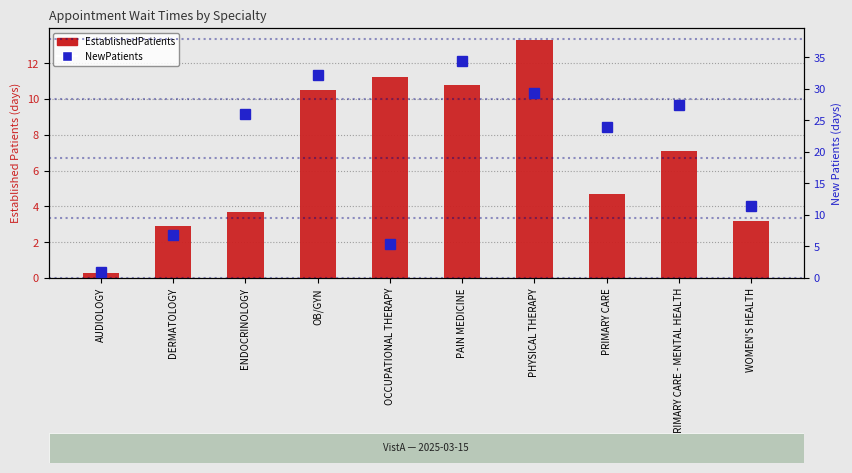

What position from the left is DERMATOLOGY?

2